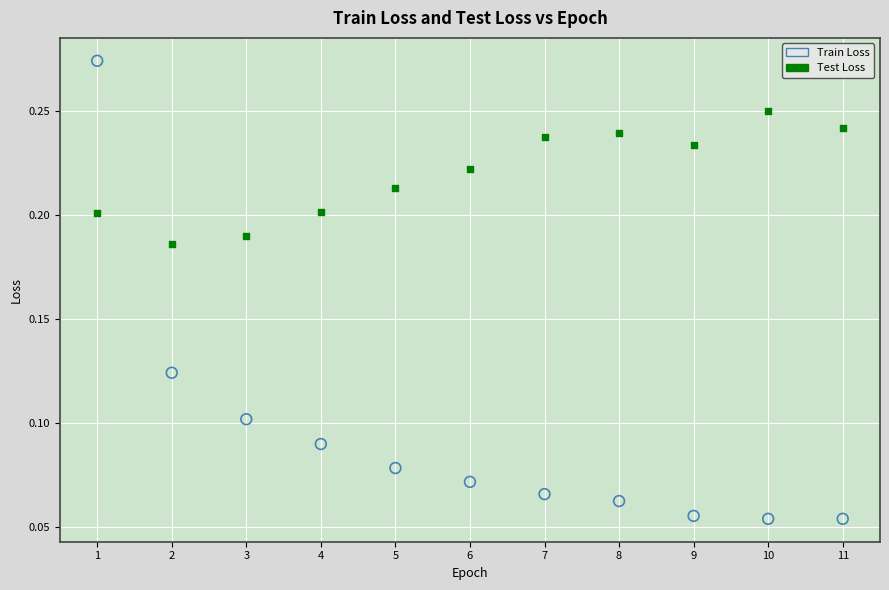

Which series reaches the maximum Y coordinate?

Train Loss